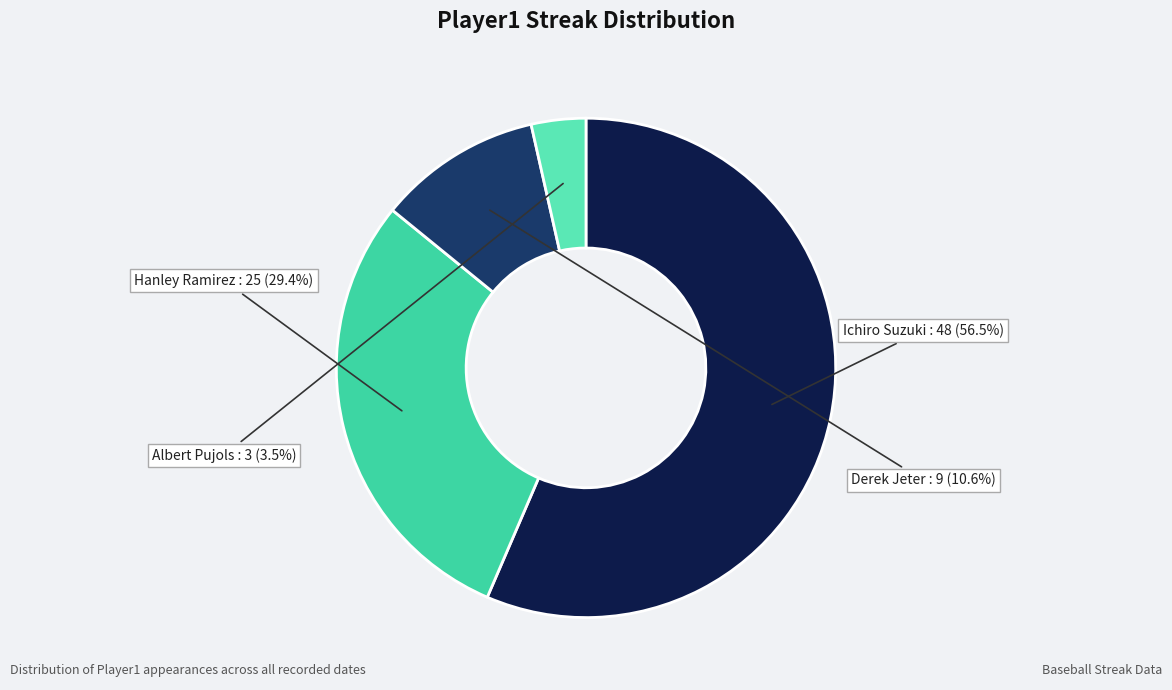

Is there any slice that represents more than half of the pie?

Yes